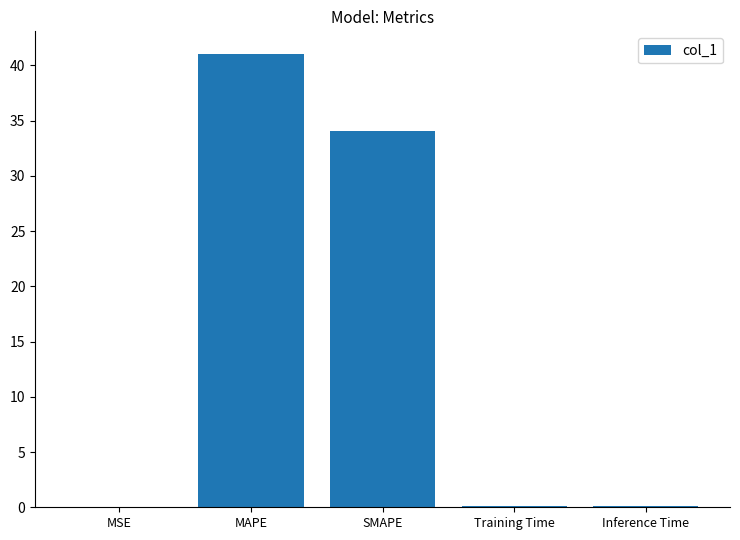

Which label corresponds to the largest value in the chart?

MAPE